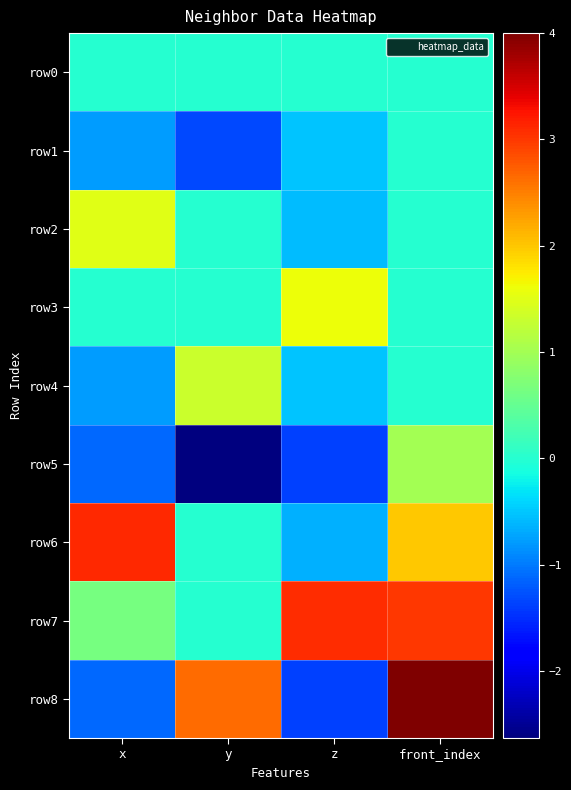

Reading left to right, list all the values displayed in this chart.

row0: x=0.0	y=0.0	z=0.0	front_index=0.0
row1: x=-0.8	y=-1.3	z=-0.5	front_index=0.0
row2: x=1.5	y=0.0	z=-0.6	front_index=0.0
row3: x=0.0	y=0.0	z=1.6	front_index=0.0
row4: x=-0.8	y=1.3	z=-0.5	front_index=0.0
row5: x=-1.1	y=-2.6	z=-1.4	front_index=1.0
row6: x=3.1	y=0.0	z=-0.6	front_index=2.0
row7: x=0.6	y=0.0	z=3.1	front_index=3.0
row8: x=-1.1	y=2.6	z=-1.4	front_index=4.0